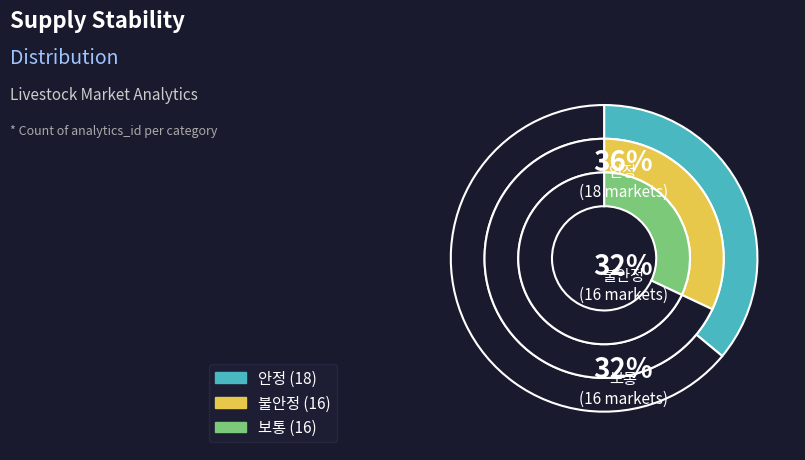

What percentage is the 보통 slice, to the nearest percent?

32%